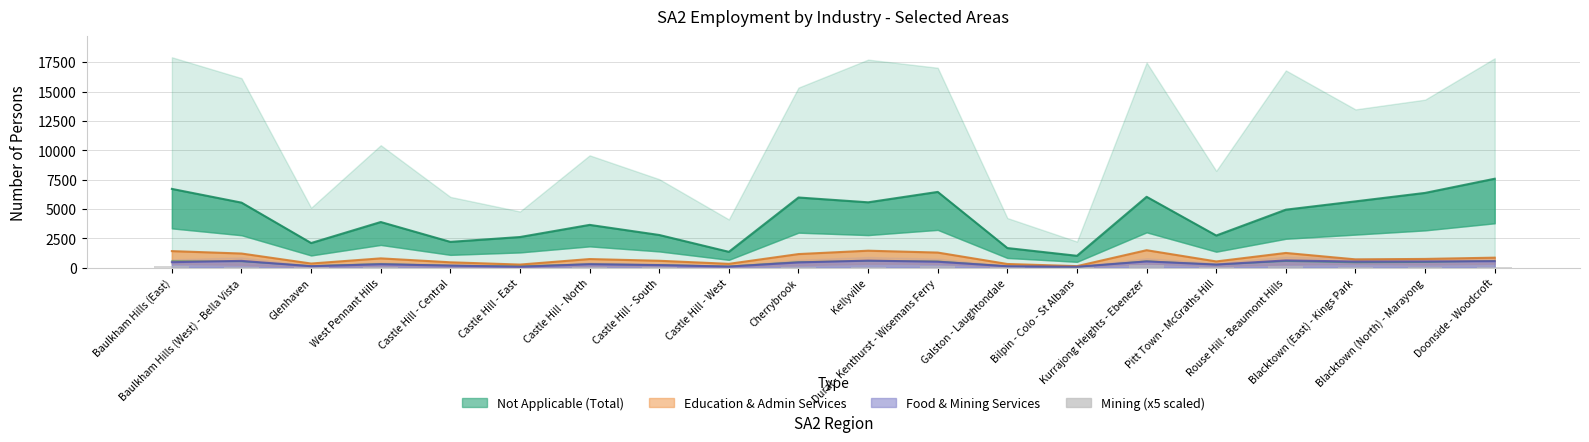

Reading right to left, what are all the values shown in this chart?

Total (Not Applicable baseline): Doonside - Woodcroft=7586	Blacktown (North) - Marayong=6379	Blacktown (East) - Kings Park=5660	Rouse Hill - Beaumont Hills=4952	Pitt Town - McGraths Hill=2752	Kurrajong Heights - Ebenezer=6047	Bilpin - Colo - St Albans=1027	Galston - Laughtondale=1687	Dural - Kenthurst - Wisemans Ferry=6464	Kellyville=5579	Cherrybrook=5989	Castle Hill - West=1365	Castle Hill - South=2798	Castle Hill - North=3658	Castle Hill - East=2625	Castle Hill - Central=2212	West Pennant Hills=3902	Glenhaven=2113	Baulkham Hills (West) - Bella Vista=5552	Baulkham Hills (East)=6720
Education + Admin Support: Doonside - Woodcroft=869	Blacktown (North) - Marayong=760	Blacktown (East) - Kings Park=723	Rouse Hill - Beaumont Hills=1269	Pitt Town - McGraths Hill=547	Kurrajong Heights - Ebenezer=1503	Bilpin - Colo - St Albans=148	Galston - Laughtondale=330	Dural - Kenthurst - Wisemans Ferry=1302	Kellyville=1461	Cherrybrook=1174	Castle Hill - West=343	Castle Hill - South=604	Castle Hill - North=750	Castle Hill - East=281	Castle Hill - Central=474	West Pennant Hills=808	Glenhaven=369	Baulkham Hills (West) - Bella Vista=1220	Baulkham Hills (East)=1426
Food Services + Mining: Doonside - Woodcroft=571	Blacktown (North) - Marayong=549	Blacktown (East) - Kings Park=538	Rouse Hill - Beaumont Hills=633	Pitt Town - McGraths Hill=283	Kurrajong Heights - Ebenezer=548	Bilpin - Colo - St Albans=93	Galston - Laughtondale=137	Dural - Kenthurst - Wisemans Ferry=522	Kellyville=616	Cherrybrook=463	Castle Hill - West=109	Castle Hill - South=236	Castle Hill - North=311	Castle Hill - East=91	Castle Hill - Central=192	West Pennant Hills=306	Glenhaven=140	Baulkham Hills (West) - Bella Vista=595	Baulkham Hills (East)=484
Mining (x5): Doonside - Woodcroft=90	Blacktown (North) - Marayong=60	Blacktown (East) - Kings Park=45	Rouse Hill - Beaumont Hills=150	Pitt Town - McGraths Hill=90	Kurrajong Heights - Ebenezer=225	Bilpin - Colo - St Albans=35	Galston - Laughtondale=70	Dural - Kenthurst - Wisemans Ferry=200	Kellyville=85	Cherrybrook=85	Castle Hill - West=15	Castle Hill - South=40	Castle Hill - North=75	Castle Hill - East=0	Castle Hill - Central=15	West Pennant Hills=80	Glenhaven=50	Baulkham Hills (West) - Bella Vista=100	Baulkham Hills (East)=140